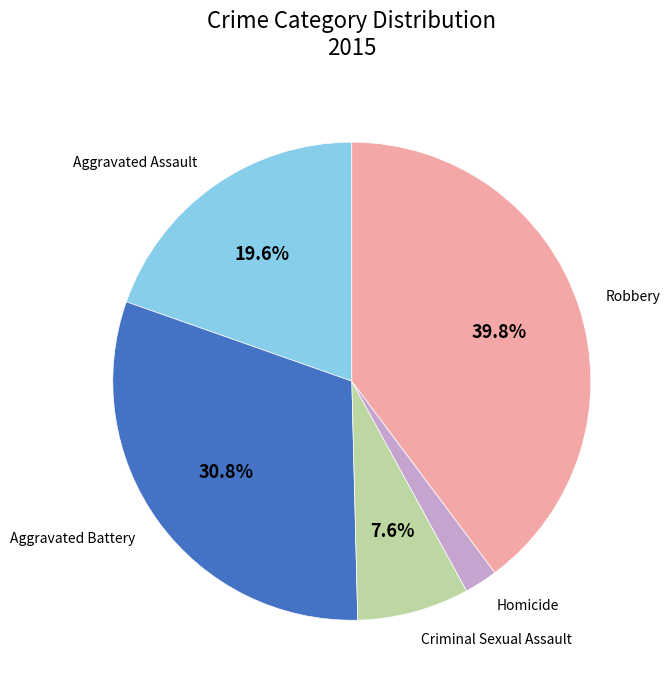

To the nearest percent, what is the difference between the largest and smallest slice percentages?

38%